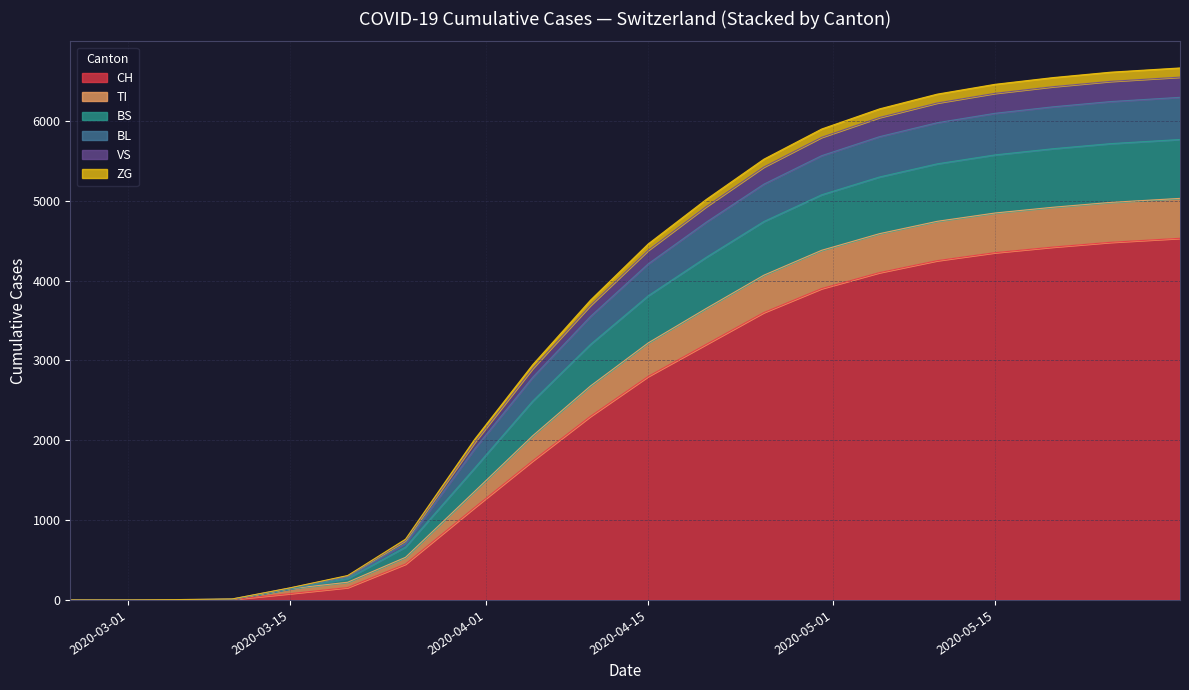

The value of VS at 2020-03-31 is 81. True or false?

True